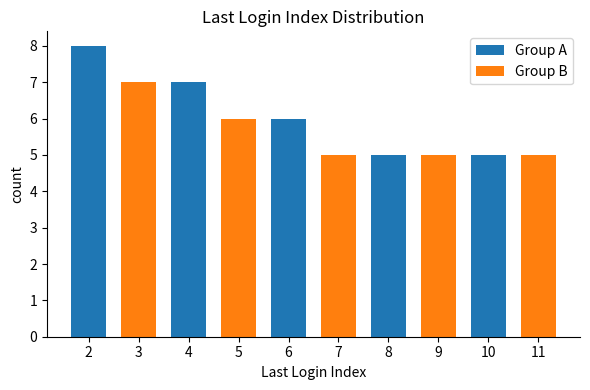

What is the ratio of the value at 4 to the value at 5?

1.2